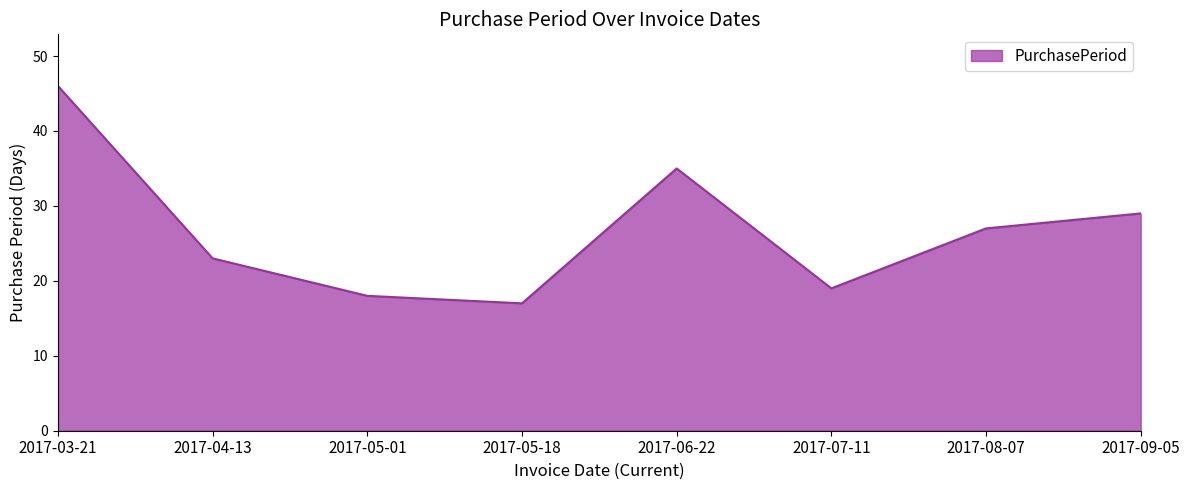

How many categories are shown in the chart?

8